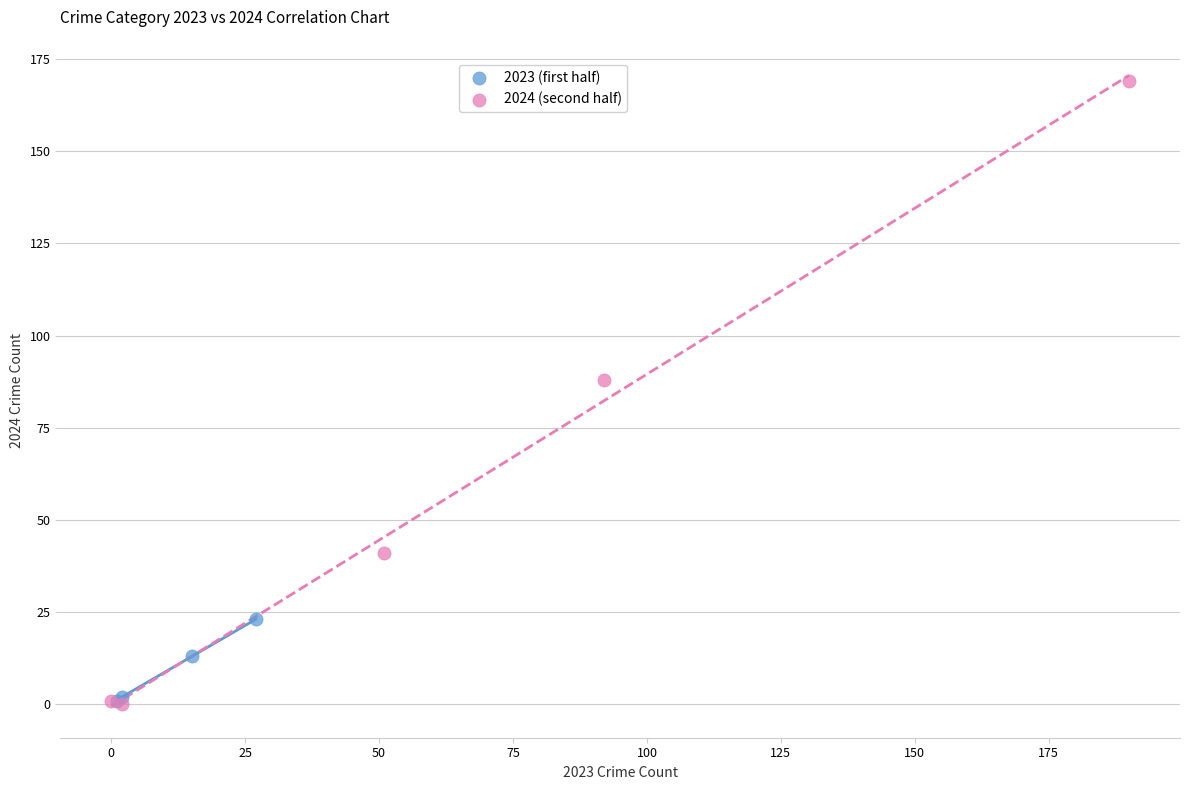

Which series has the widest spread of Y values?

2024 (second half)